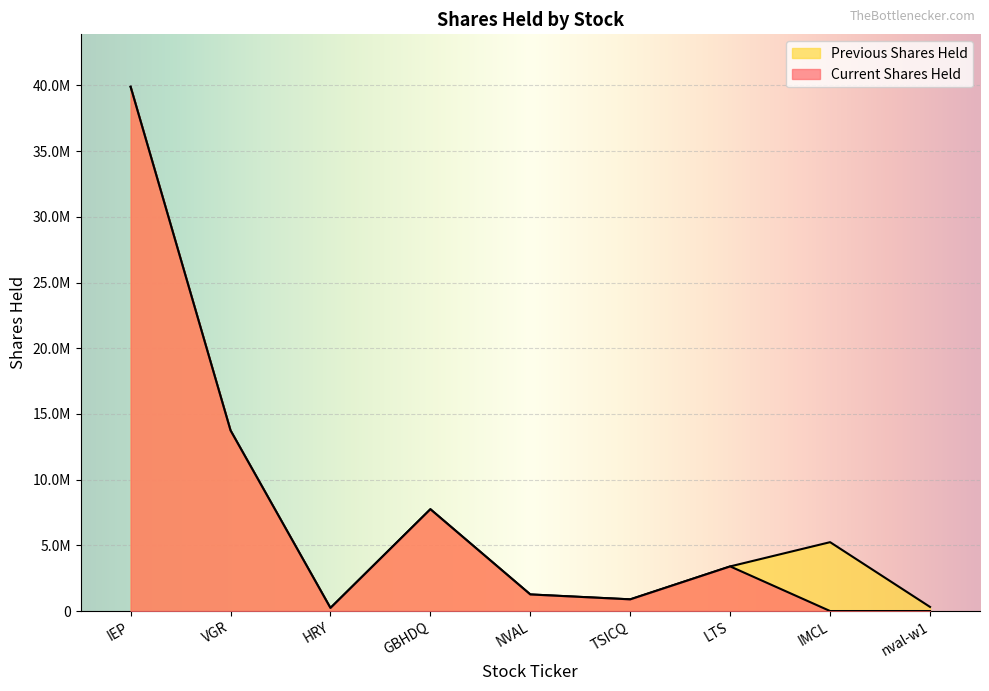

What is the minimum value for Previous Shares Held?

235000.0